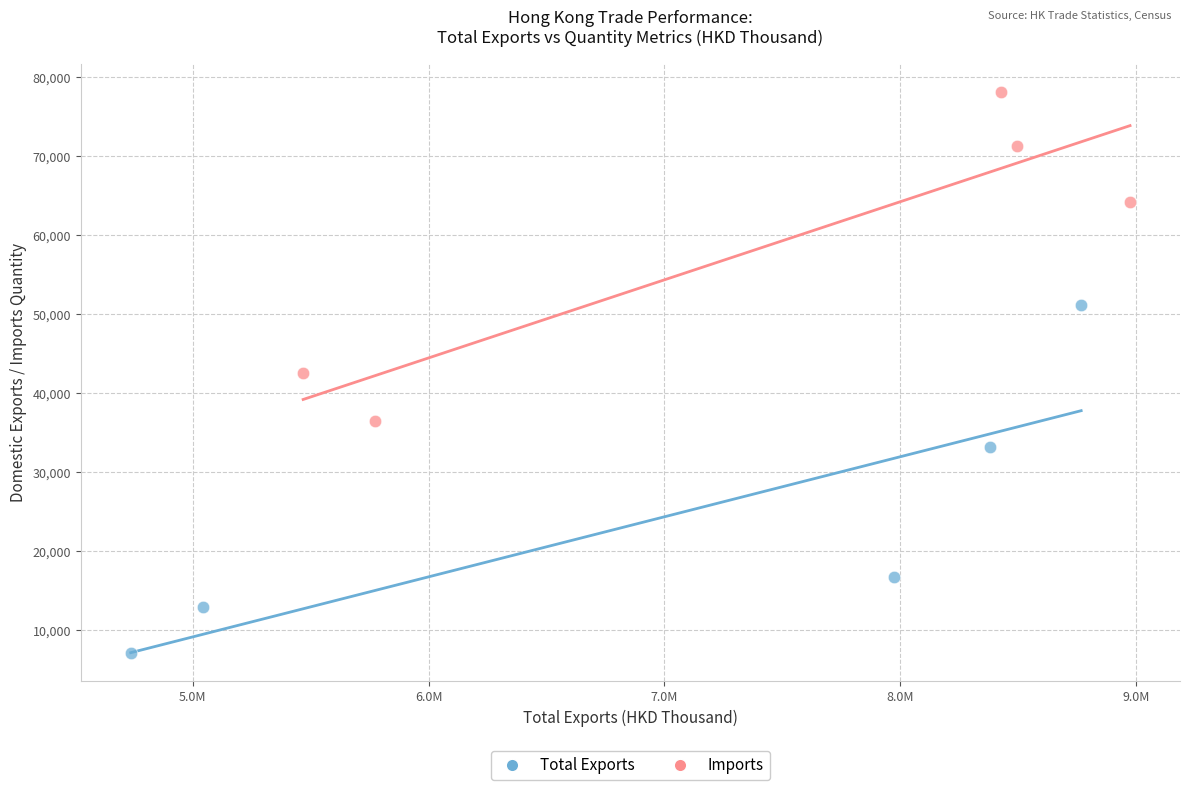

Which series has the widest spread of Y values?

Total Exports